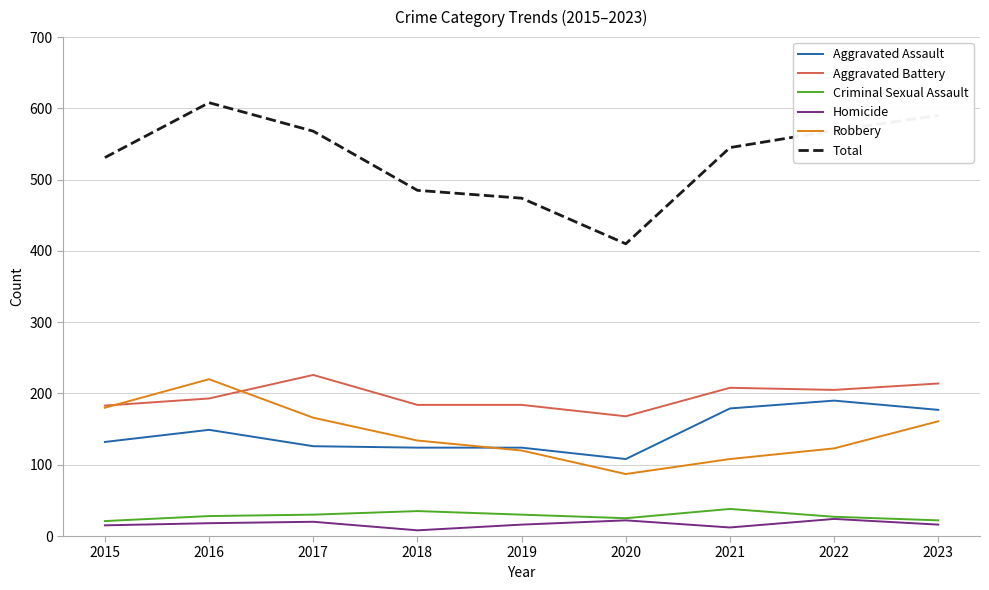

How many values in the Homicide series are below 16?

3